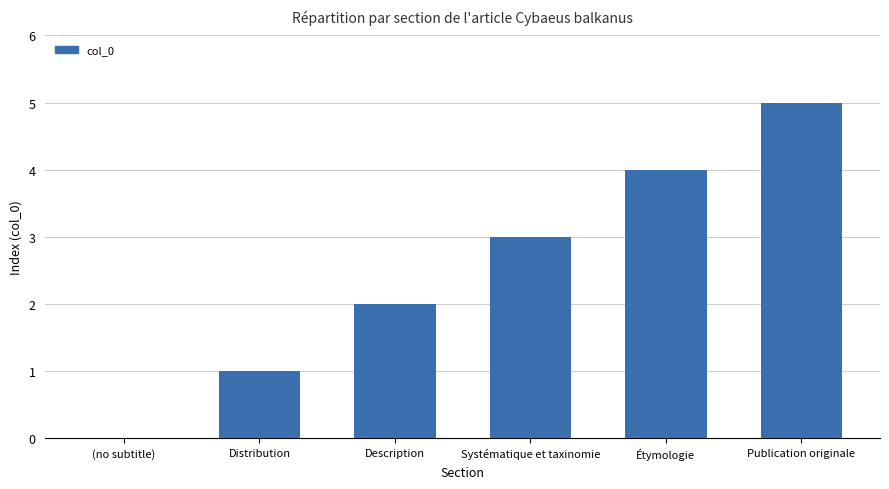

Is it true that the value at Distribution is 0?

False